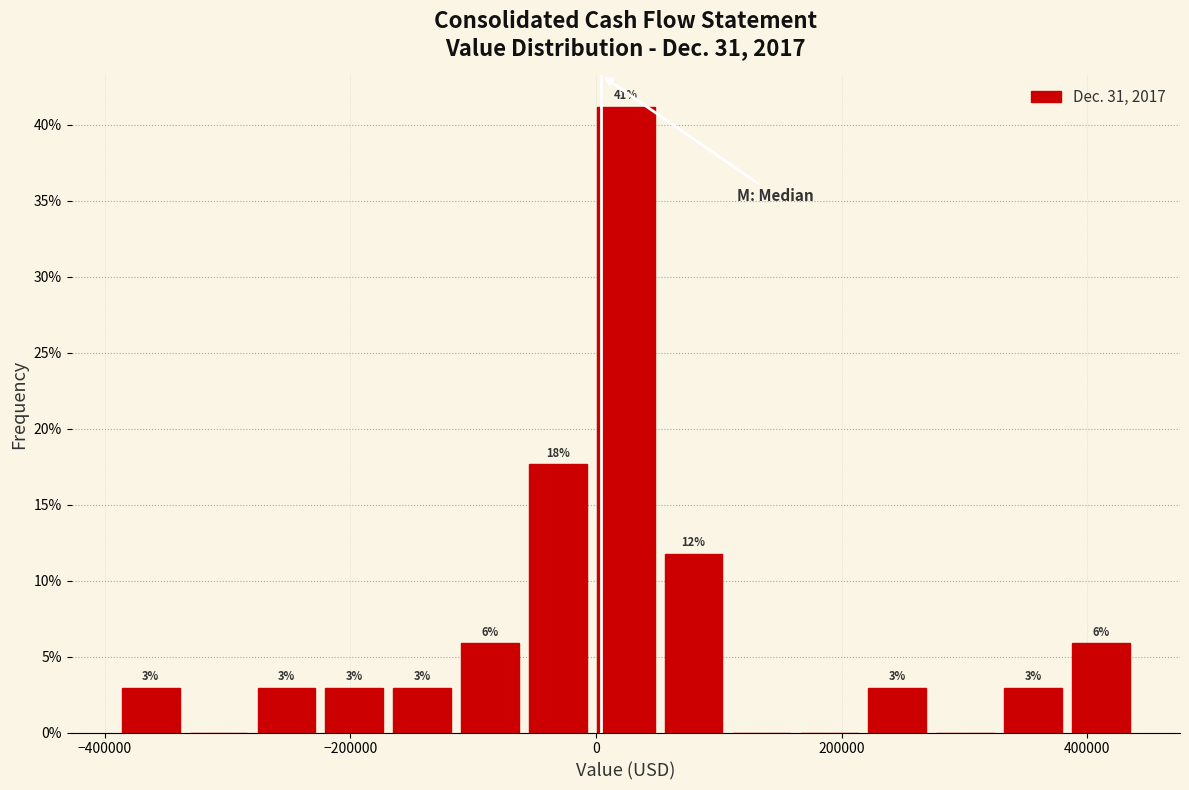

Around what value on the x-axis is the tallest bar? Give the approximate position of its centre, as read against the axis.

20000